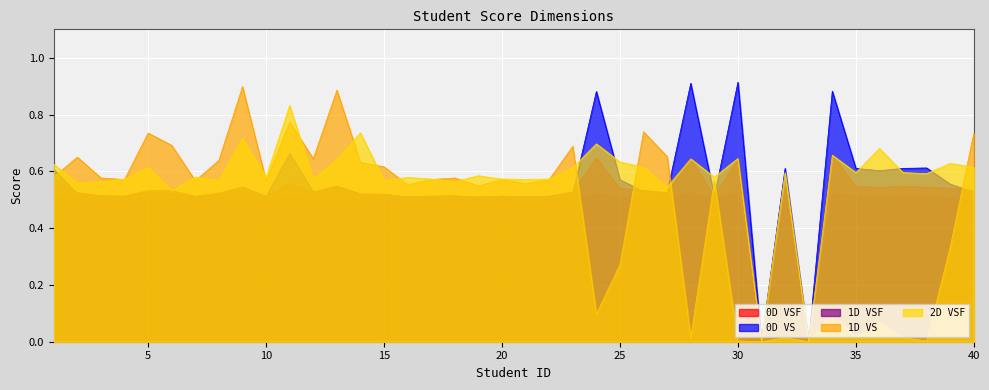

How many lines are shown in the chart?

5